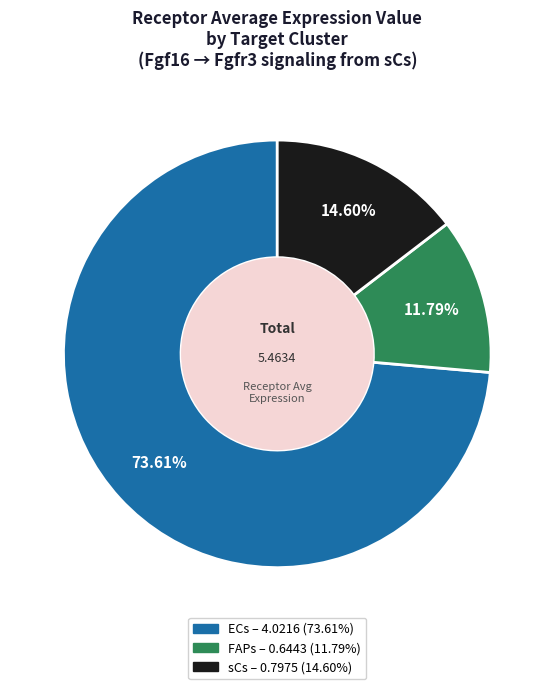

True or false: ECs accounts for 85% of the total.

False